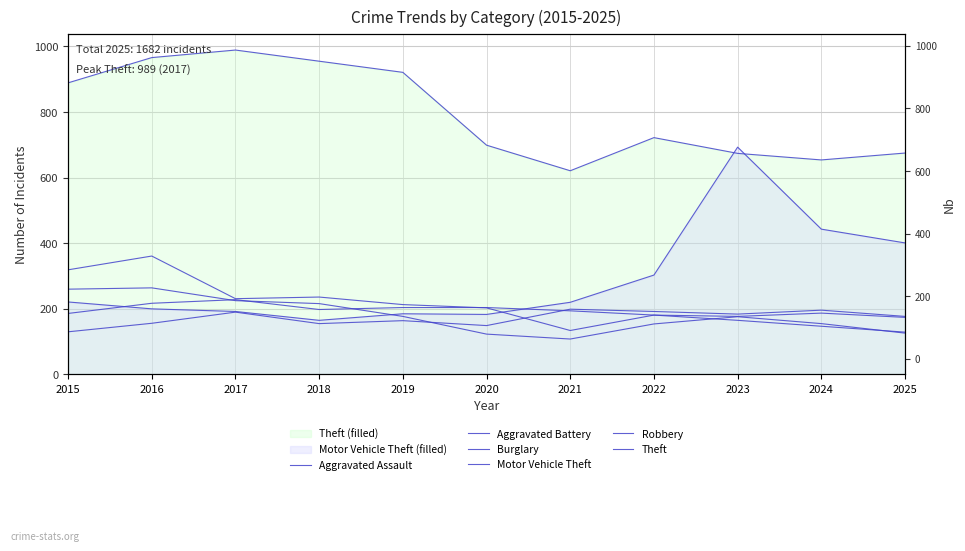

The value of Robbery at 2024 is 155. True or false?

True